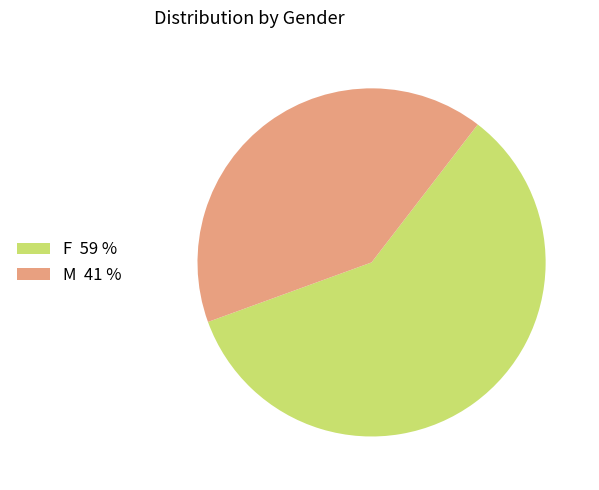

Is it true that F is 59% of the pie?

True